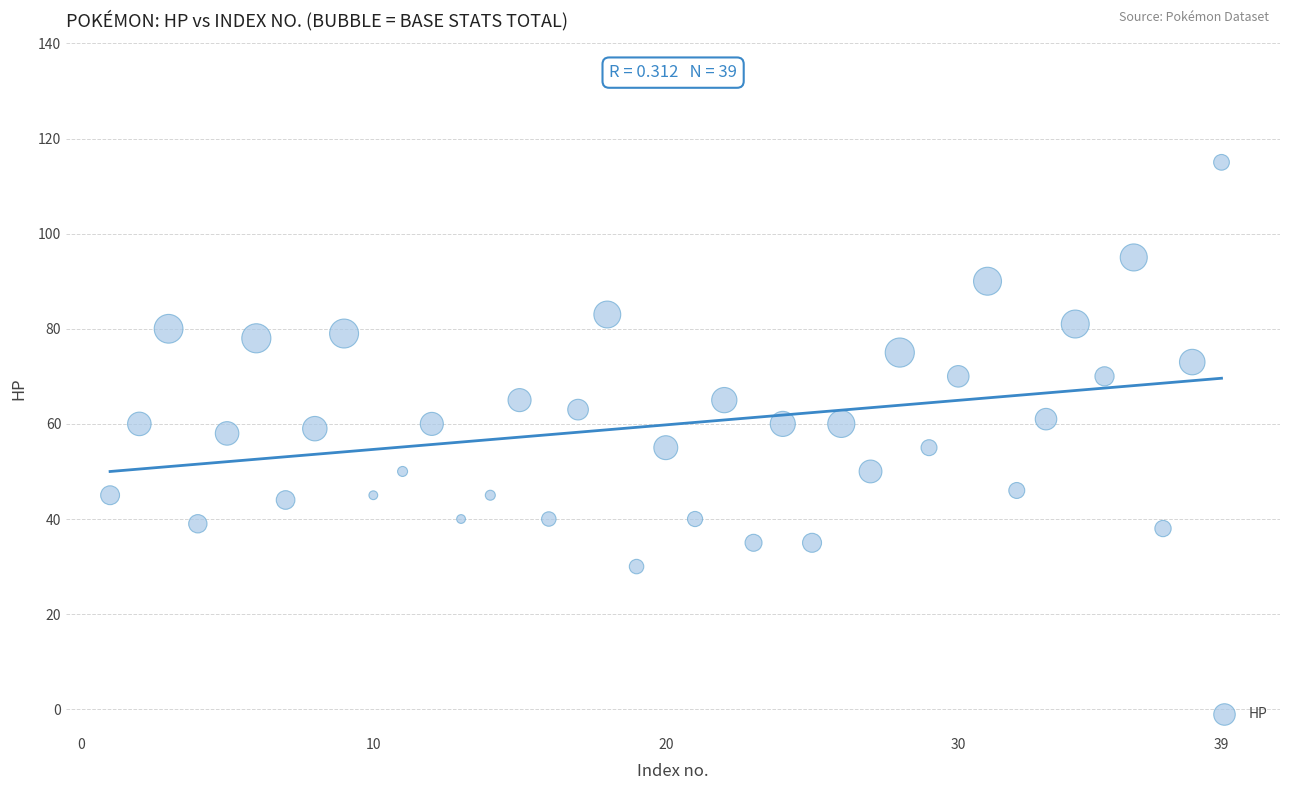

What is the range of X values (max minus min)?

38